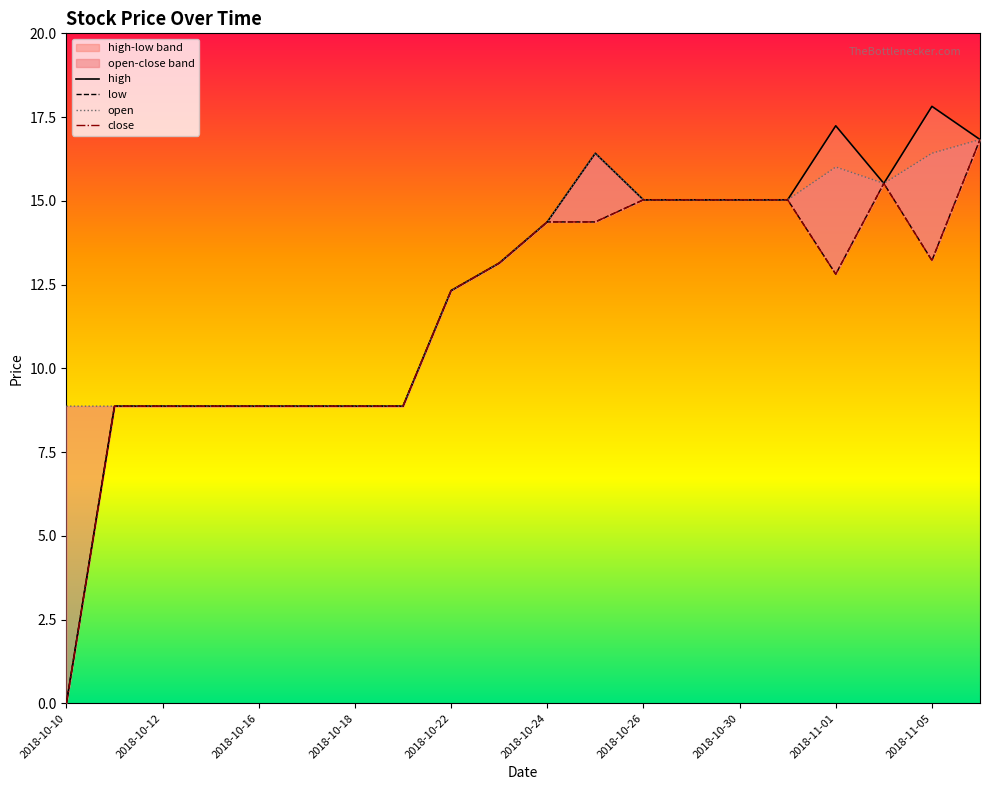

Is the value of open at 2018-10-31 greater than the value of high at 2018-11-01?

No